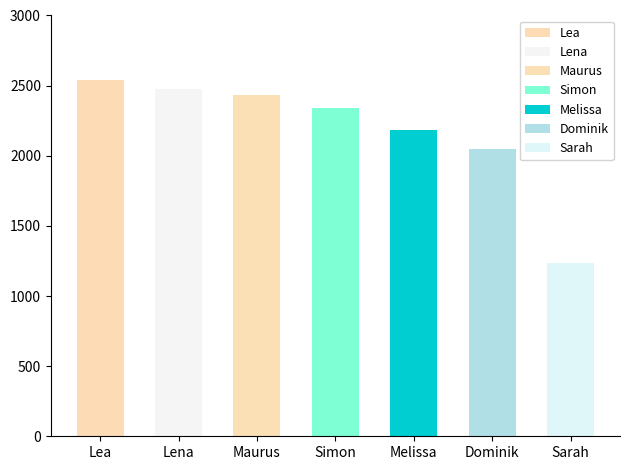

What position from the right is Dominik?

2